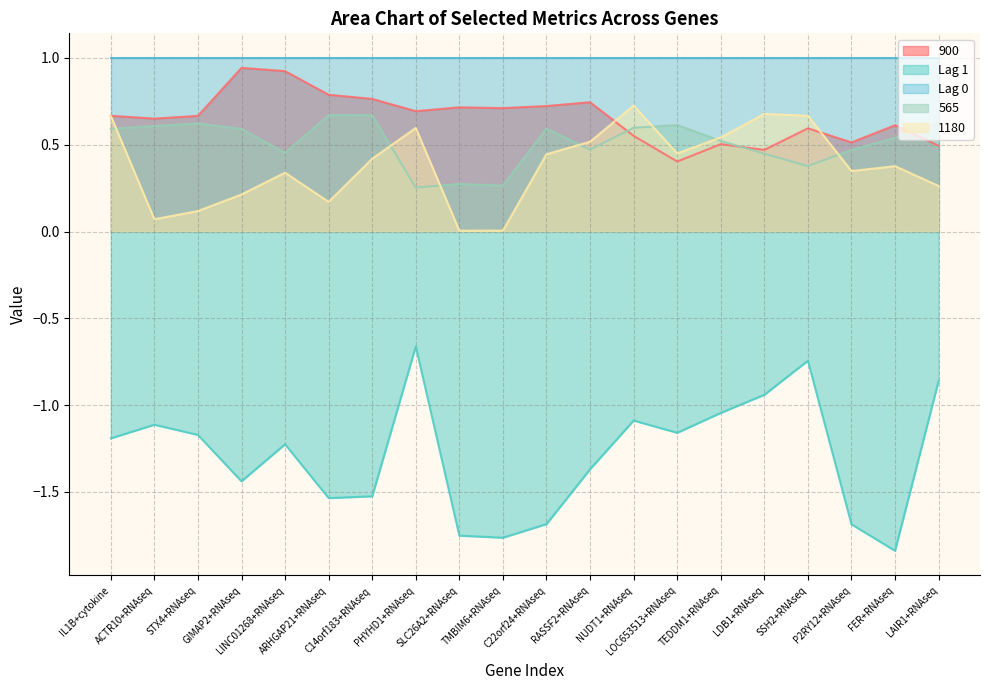

What position from the right is LOC653513+RNAseq?

7